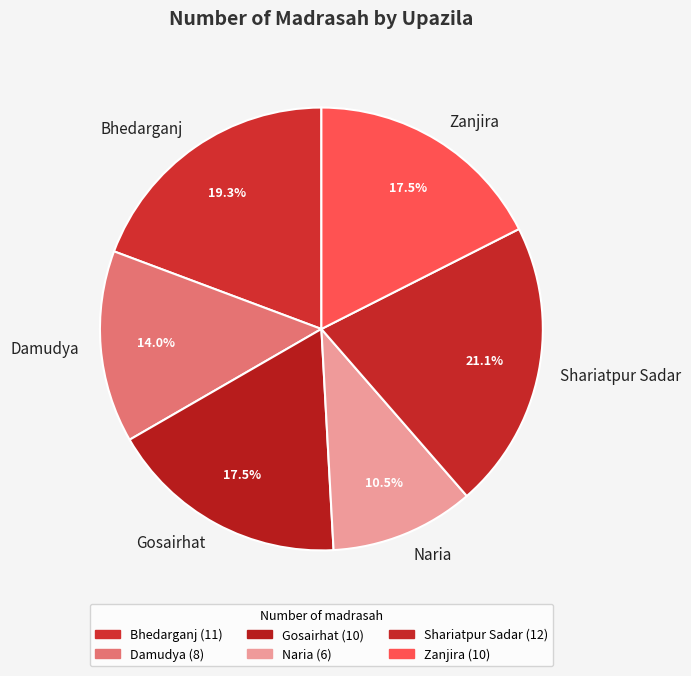

Which category has the biggest portion of the pie?

Shariatpur Sadar